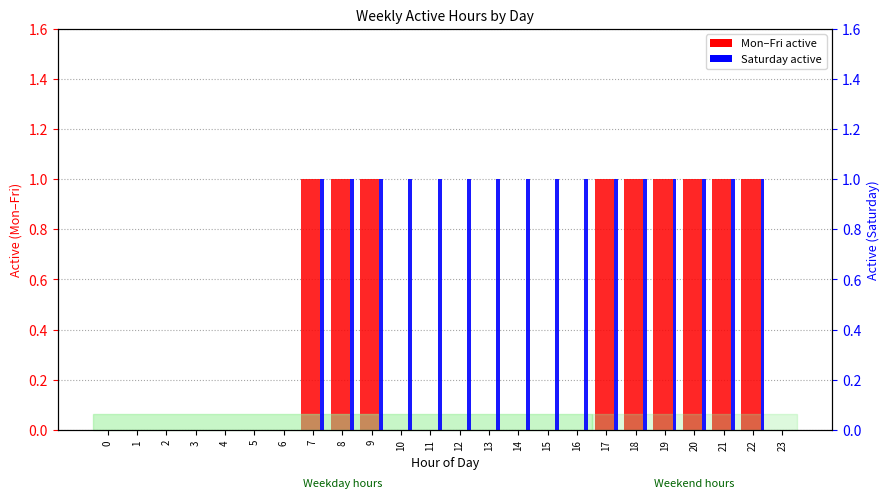

The Wednesday series shows 0 at 3. True or false?

True